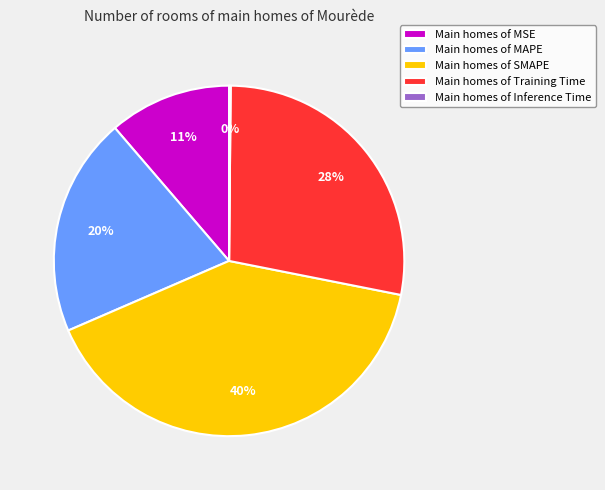

Approximately how many times larger is the value at Main homes of MSE compared to Main homes of SMAPE?

0.3